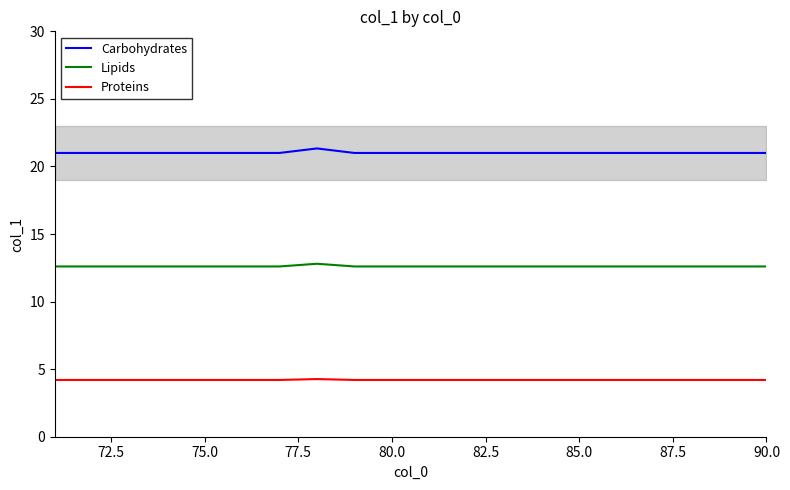

How many lines are shown in the chart?

3